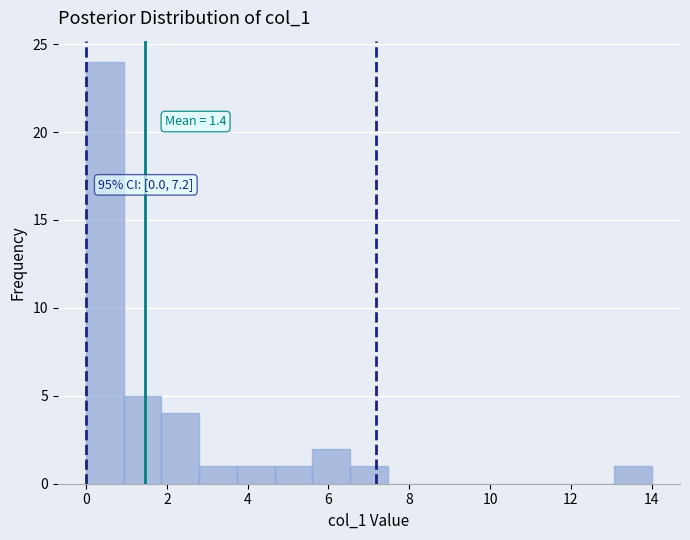

Which range on the x-axis has the tallest bar?

0.0 to 1.0